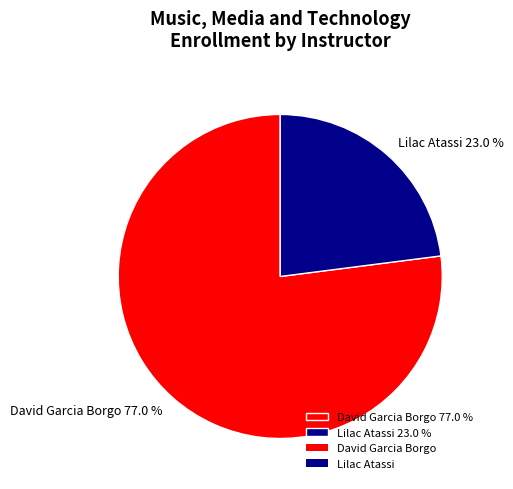

Is it true that David Garcia Borgo is 77% of the pie?

True